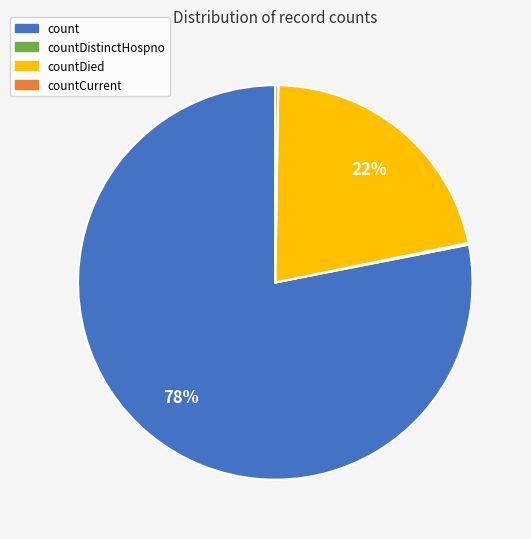

To the nearest percent, what is the average slice percentage?

25%